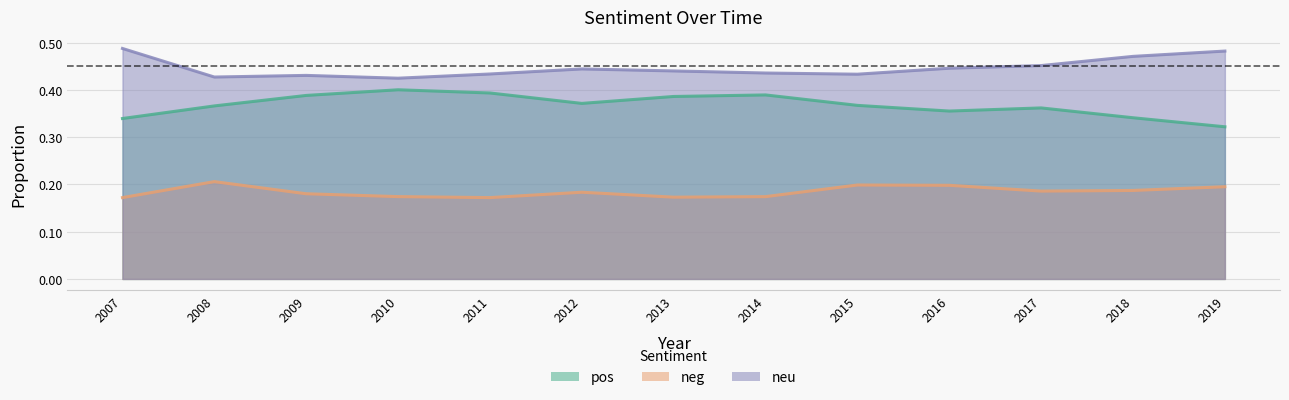

The neg series shows 0.2 at 2016. True or false?

True